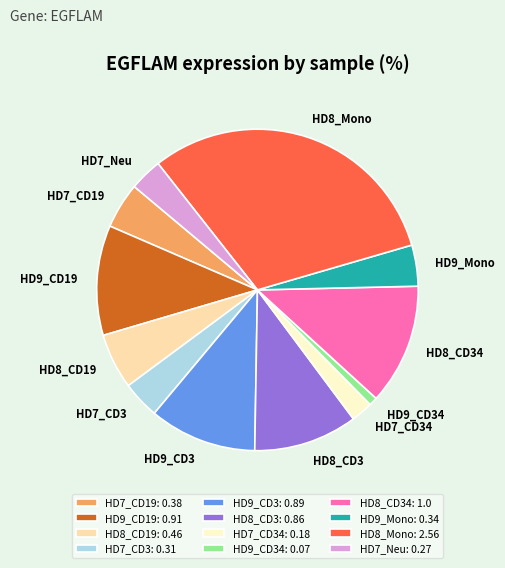

Which has a higher value, HD9_CD34 or HD9_CD19?

HD9_CD19